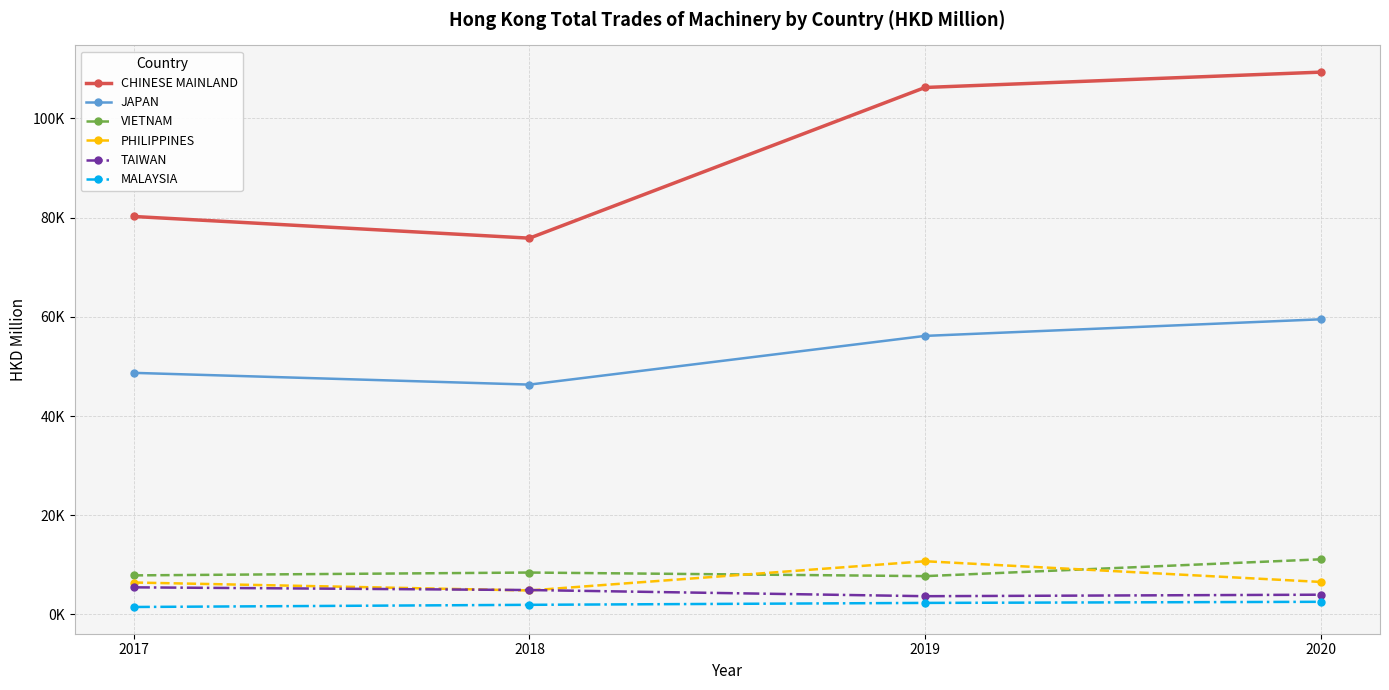

The TAIWAN series shows 6658.4 at 2020. True or false?

False